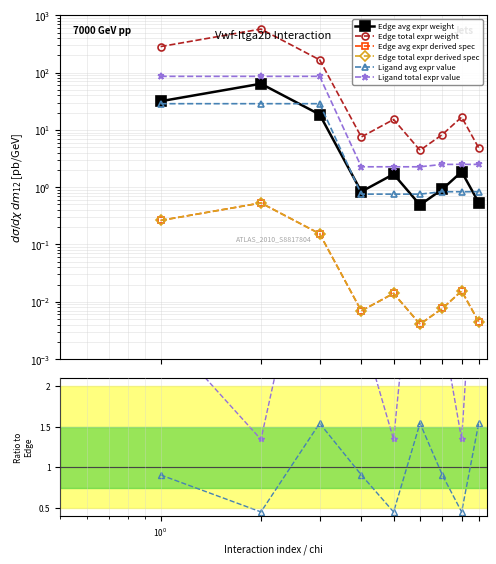

True or false: Edge total expr derived spec and Edge avg expr derived spec cross at least once.

False